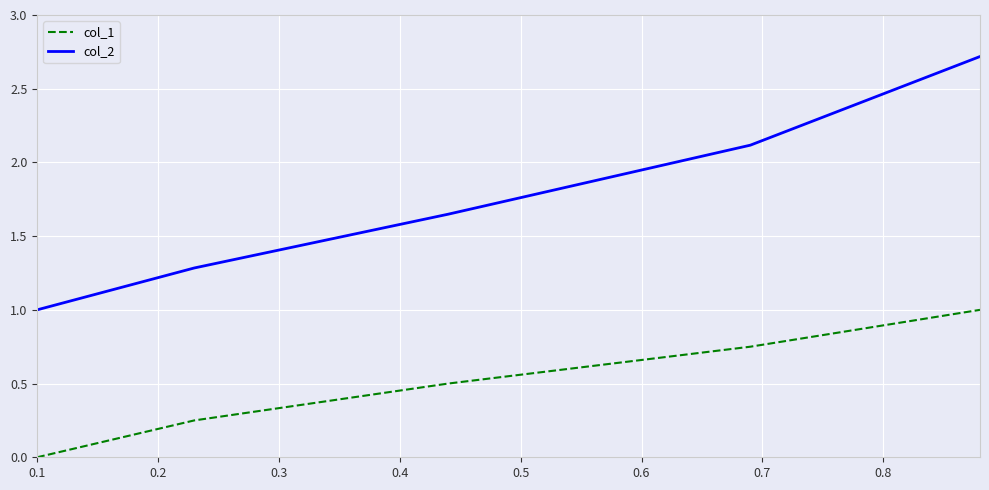

Which series has the widest spread of values?

col_2